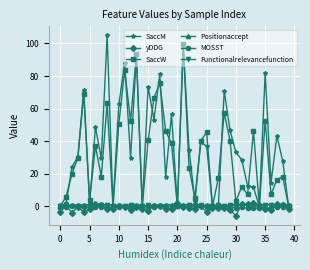

How many interior local valleys does the SaccW series have?

12